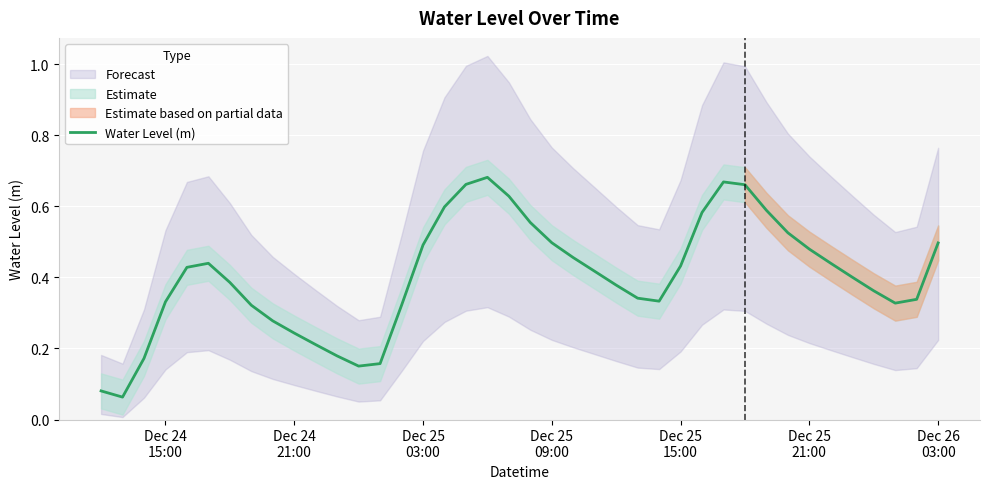

What is the maximum value shown in the chart?

0.7